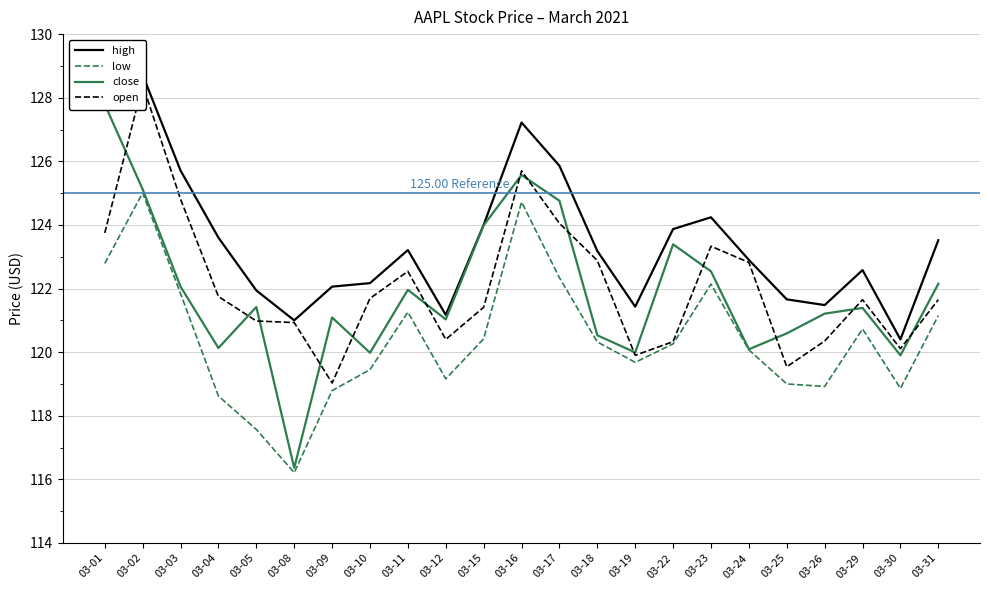

At which label does low first exceed 120?

03-01